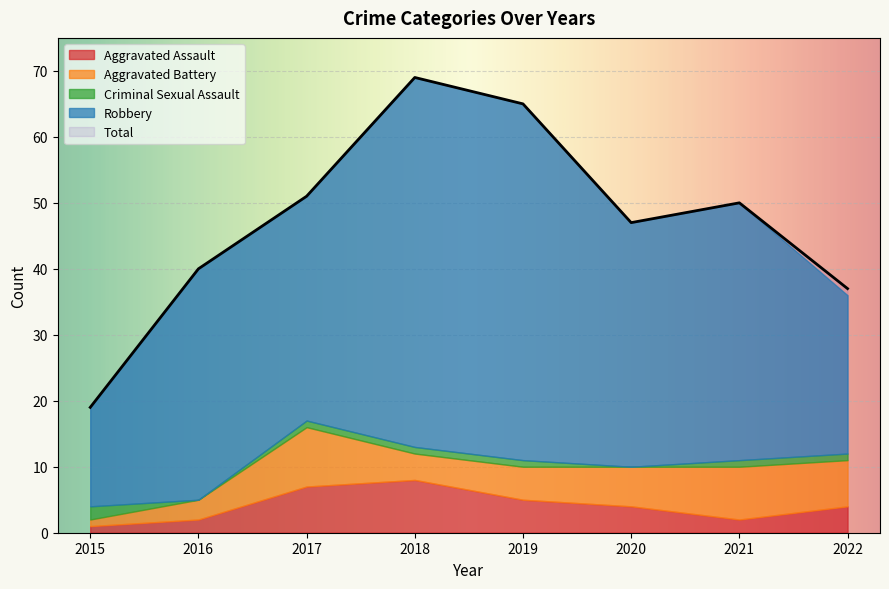

At which label does Total reach its peak?

2018